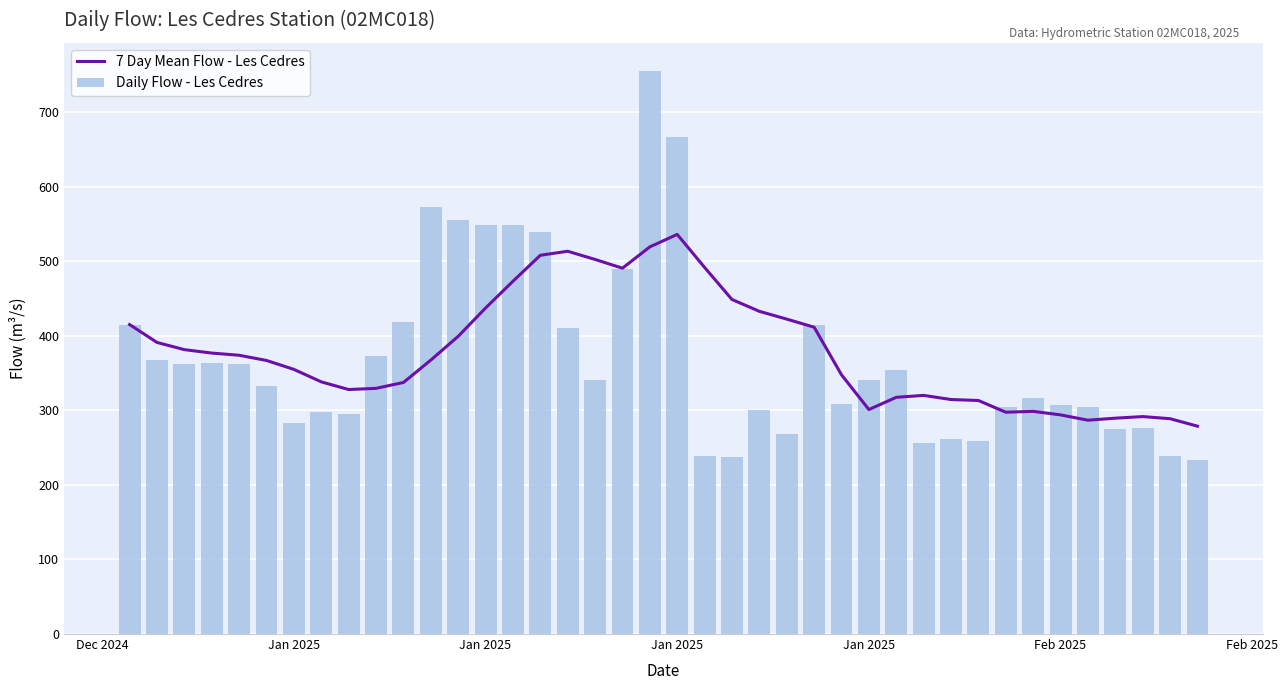

Reading left to right, extract all data points from this chart.

7 Day Mean Flow - Les Cedres: 415.0	391.0	381.3	376.8	373.8	366.8	354.9	338.1	327.9	329.4	337.3	367.3	399.1	437.1	473.0	507.9	513.3	502.3	490.6	519.1	535.9	491.6	448.6	432.7	422.3	411.4	347.6	301.0	317.4	320.0	314.4	313.1	297.4	298.6	293.9	286.7	289.4	291.6	288.7	278.7
Daily Flow - Les Cedres: 415.0	367.0	362.0	363.0	362.0	332.0	283.0	298.0	295.0	373.0	418.0	572.0	555.0	549.0	549.0	539.0	411.0	341.0	490.0	755.0	666.0	239.0	238.0	300.0	268.0	414.0	308.0	340.0	354.0	256.0	261.0	259.0	304.0	316.0	307.0	304.0	275.0	276.0	239.0	234.0